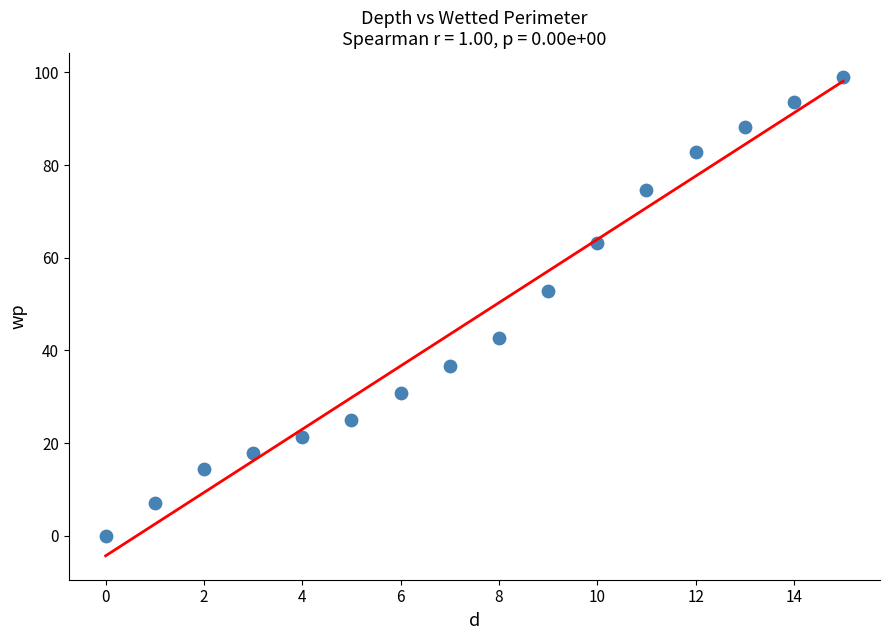

What Y value in the scatter plot is closest to 49?

52.9